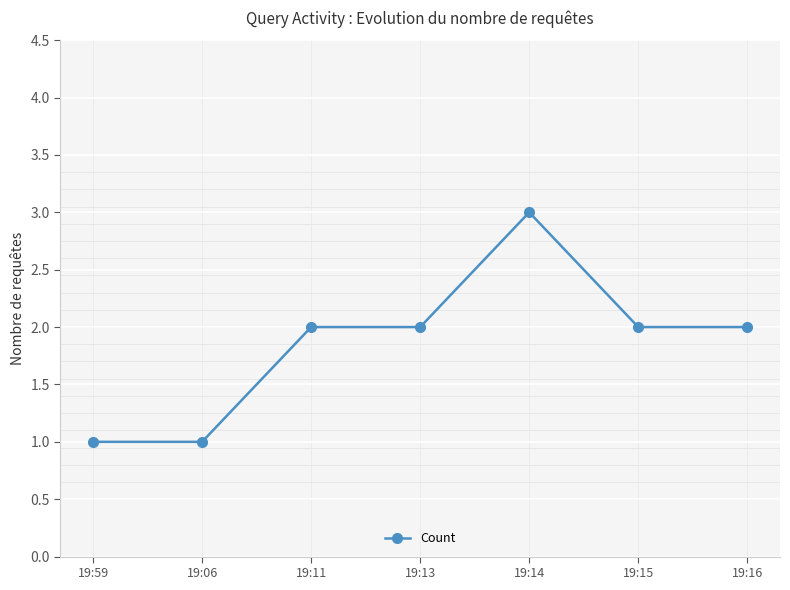

Count the number of data series in this chart.

1